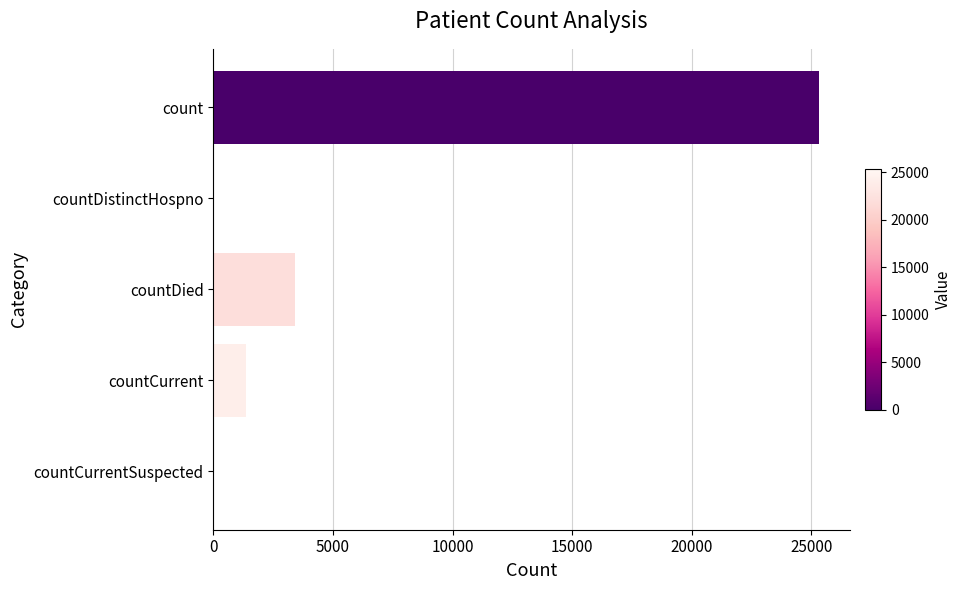

What is the maximum value shown in the chart?

25344